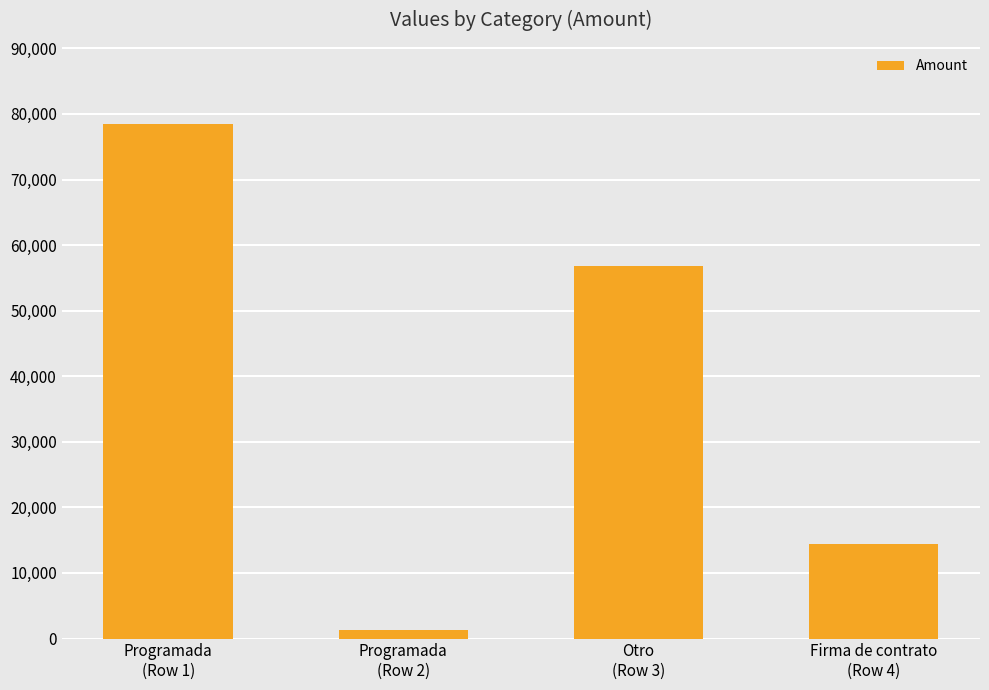

Rank the categories by value from lowest to highest.

Programada
(Row 2), Firma de contrato
(Row 4), Otro
(Row 3), Programada
(Row 1)